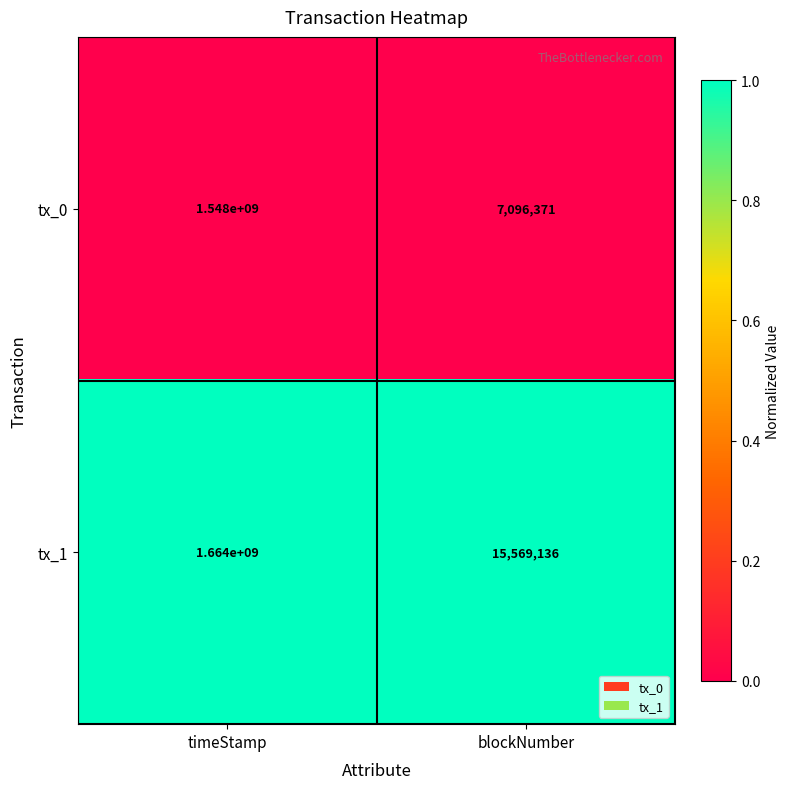

Reading left to right, what are all the values shown in this chart?

tx_0: timeStamp=1548000000	blockNumber=7096371
tx_1: timeStamp=1664000000	blockNumber=15569136